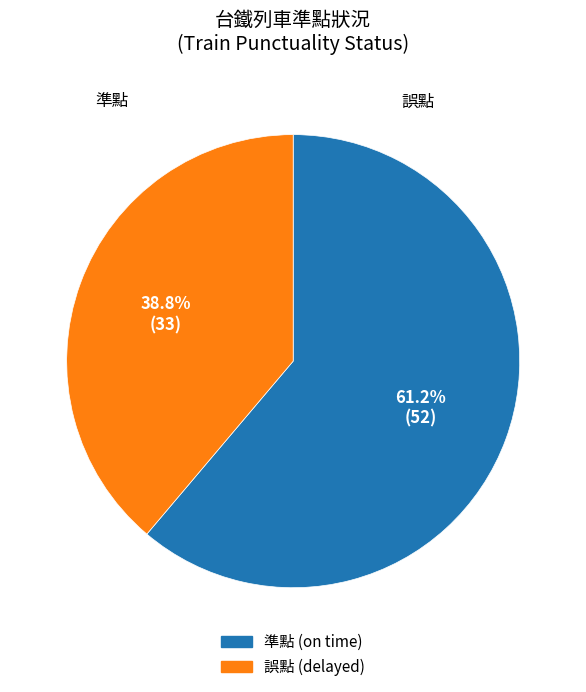

Rank the categories by value from lowest to highest.

誤點, 準點